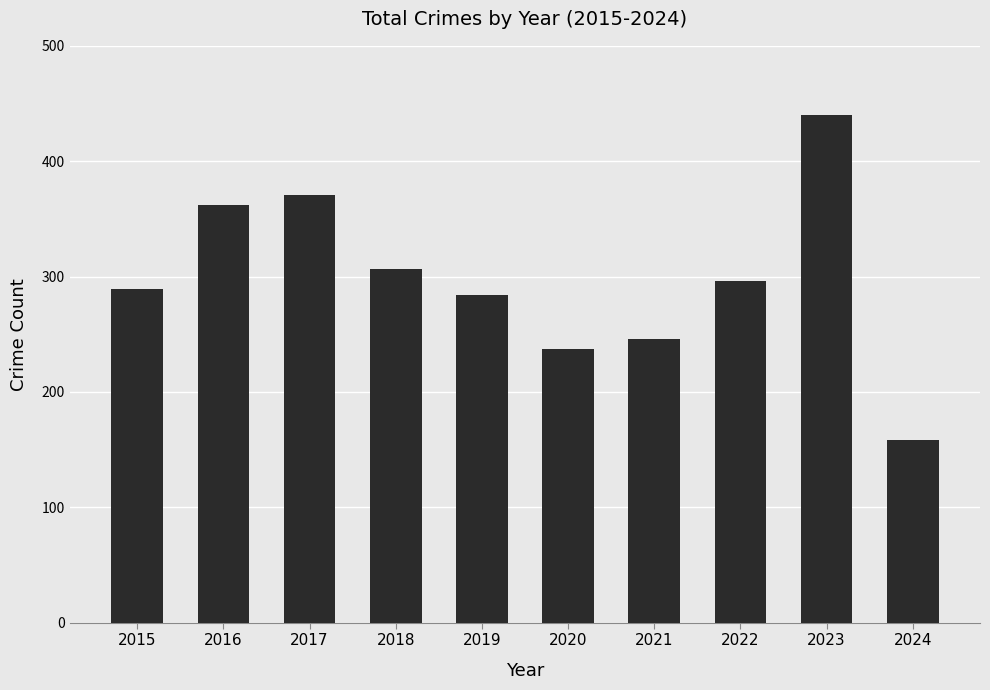

What is the value of the 3rd bar from the left?

371